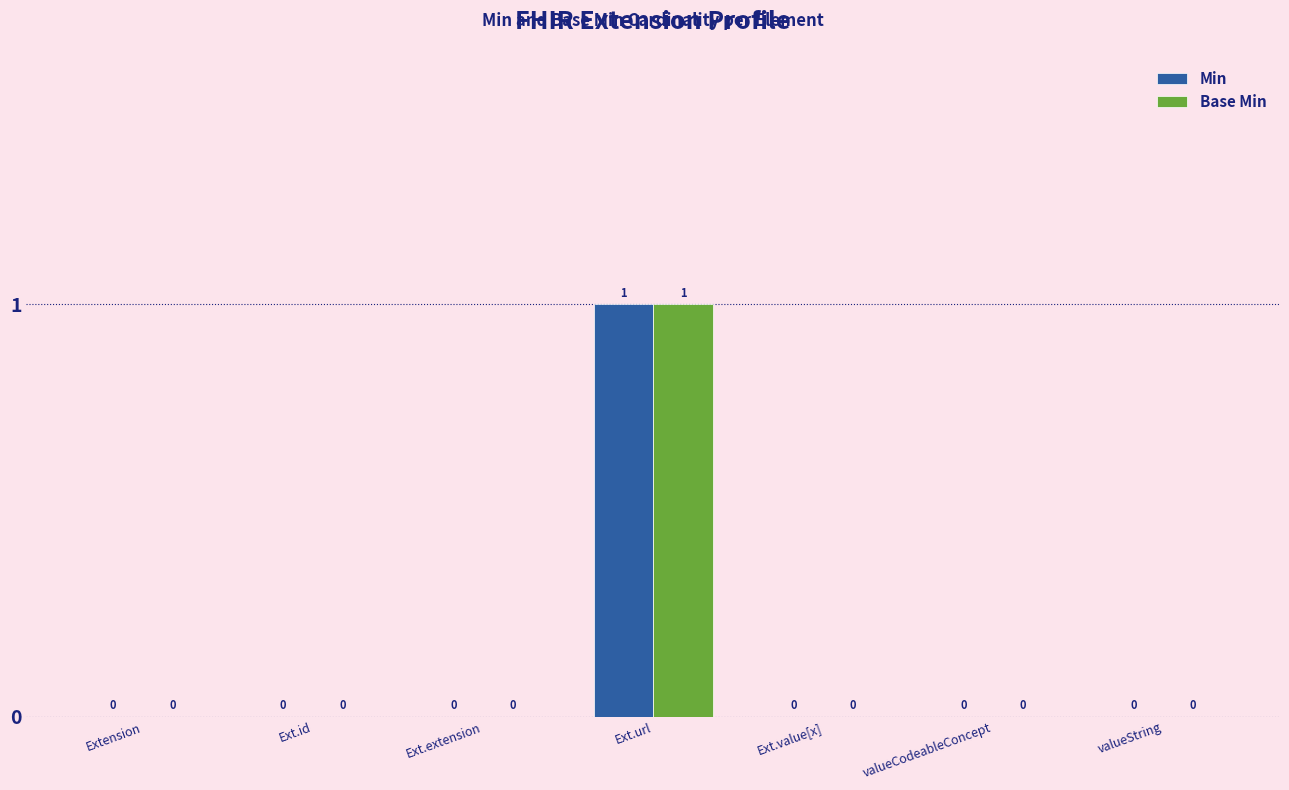

Is the value of Base Min at Ext.url greater than the value of Min at Ext.extension?

Yes